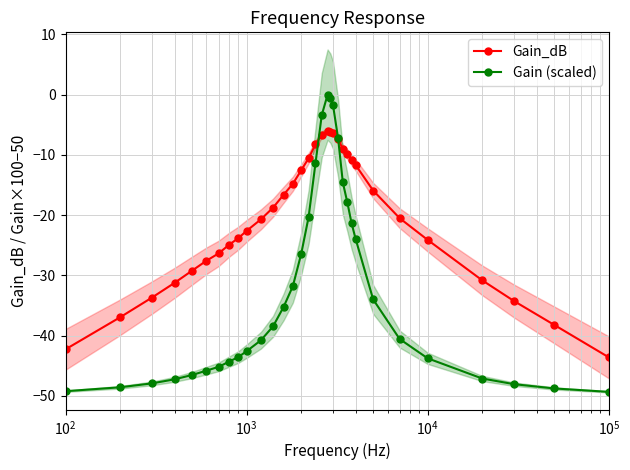

How many data points in Gain (scaled) are less than -40?

17